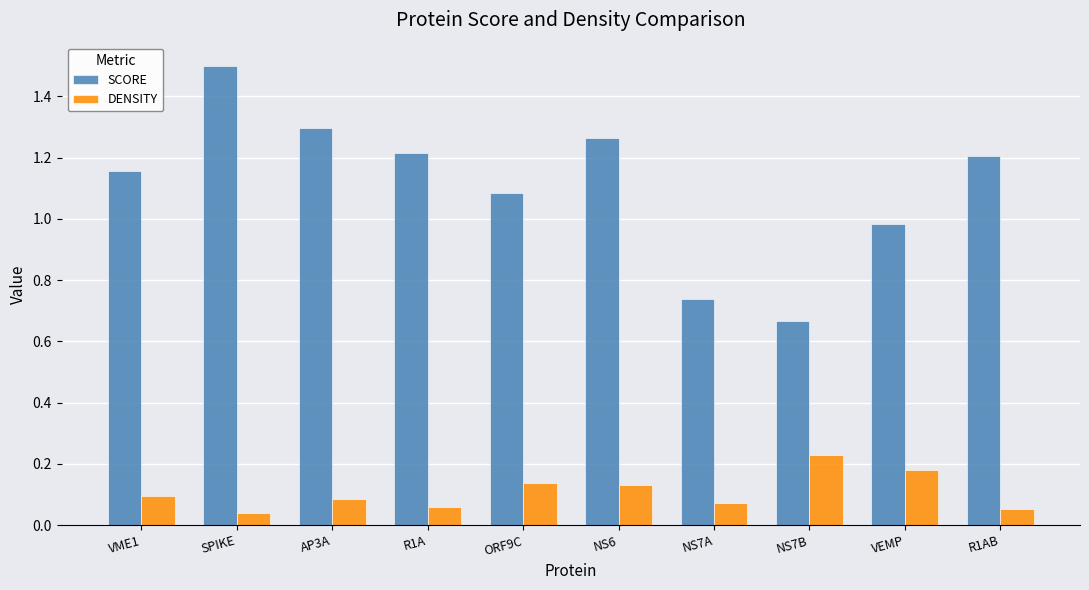

The value of SCORE at NS6 is 0.4. True or false?

False